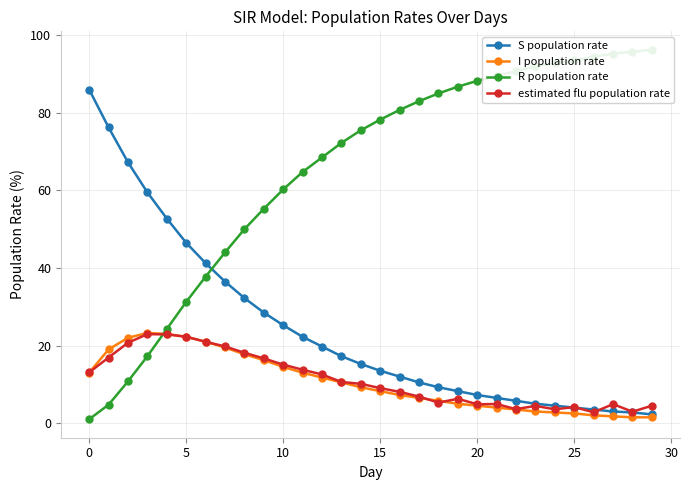

How many lines are shown in the chart?

4